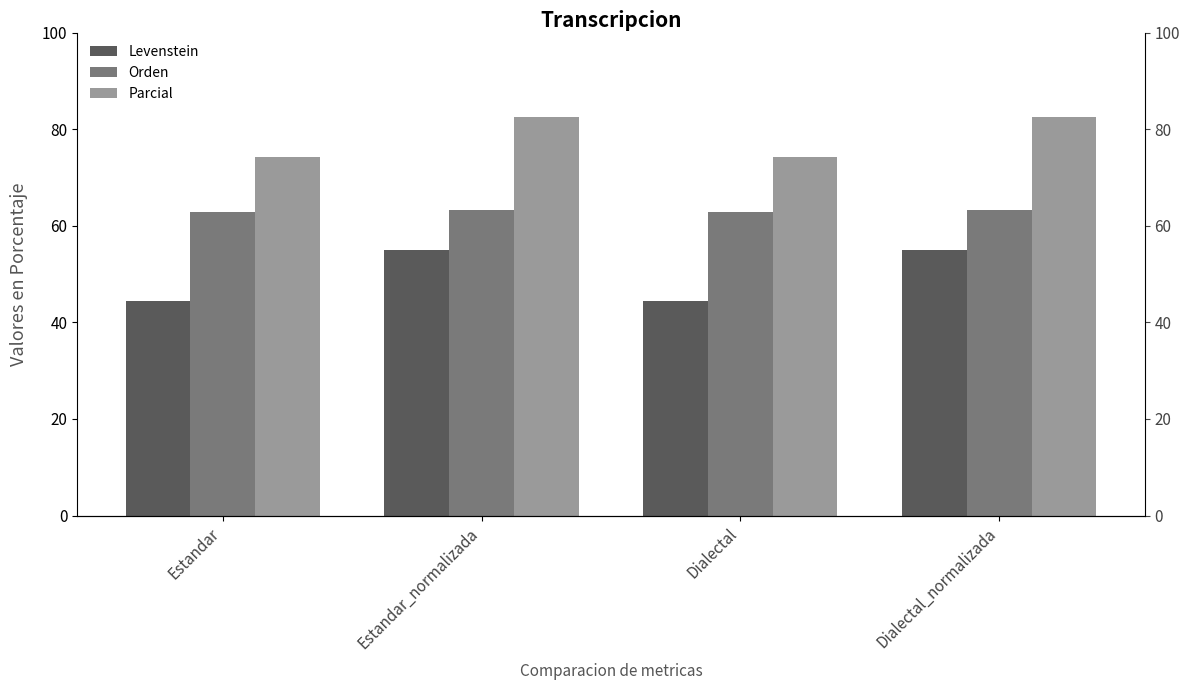

Which has a higher value, Estandar or Estandar_normalizada?

Estandar_normalizada